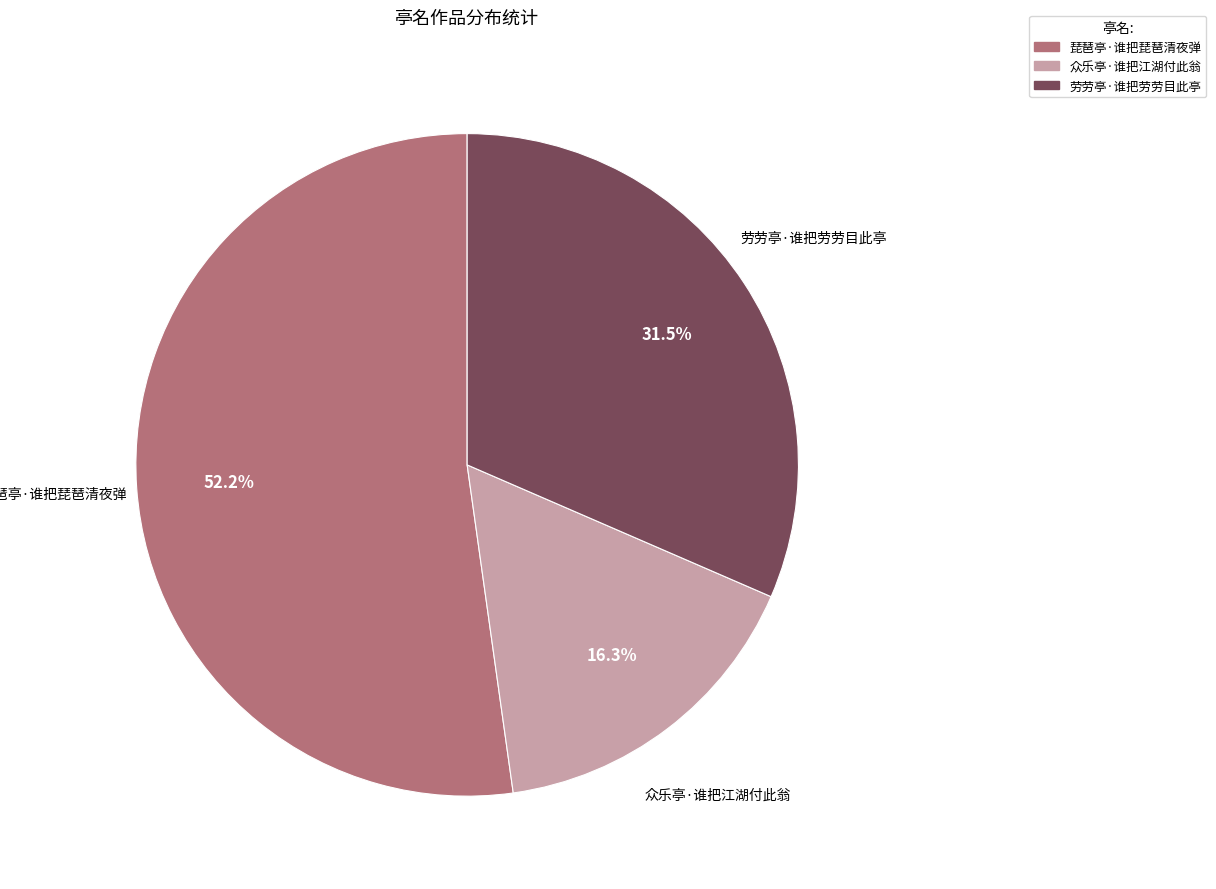

To the nearest percent, what is the combined percentage of 劳劳亭·谁把劳劳目此亭 and 琵琶亭·谁把琵琶清夜弹?

84%